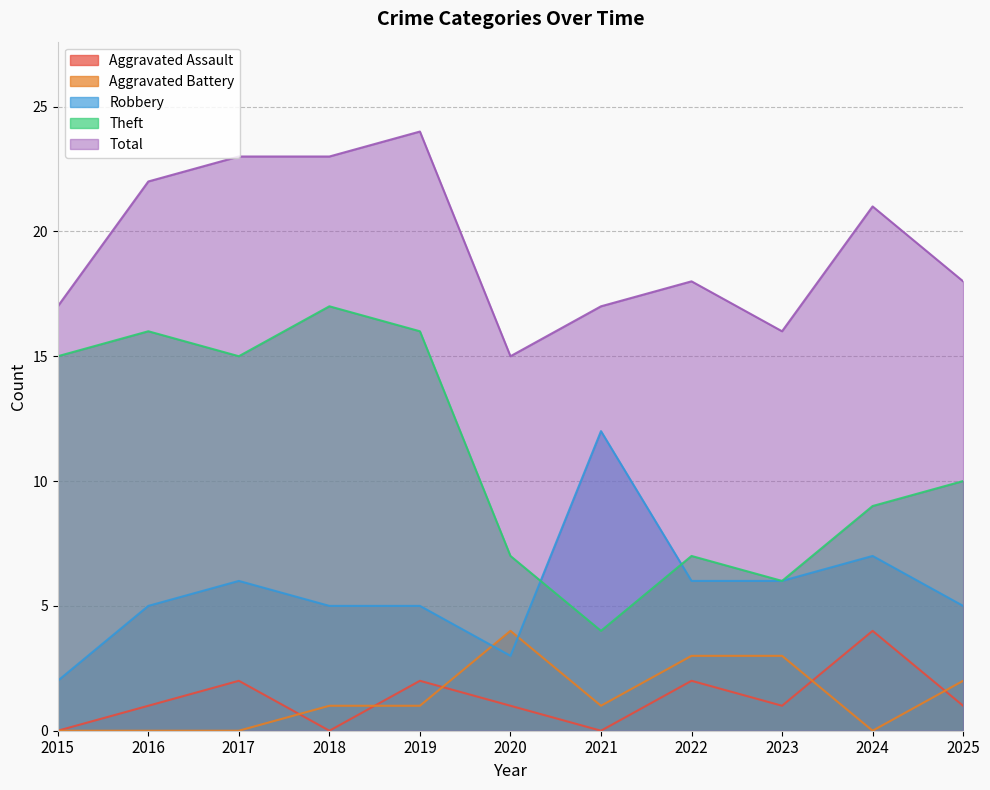

Reading right to left, list all the values displayed in this chart.

Aggravated Assault: 1	4	1	2	0	1	2	0	2	1	0
Aggravated Battery: 2	0	3	3	1	4	1	1	0	0	0
Robbery: 5	7	6	6	12	3	5	5	6	5	2
Theft: 10	9	6	7	4	7	16	17	15	16	15
Total: 18	21	16	18	17	15	24	23	23	22	17